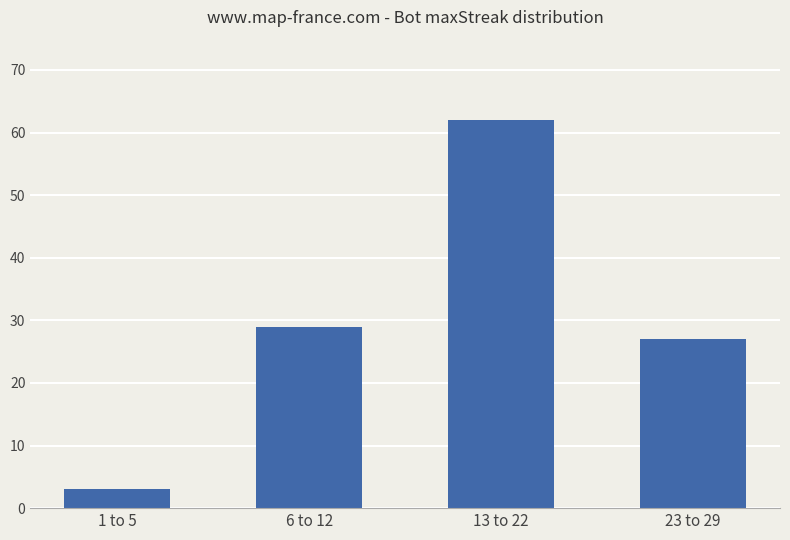

What is the difference between the maximum and minimum values?

59